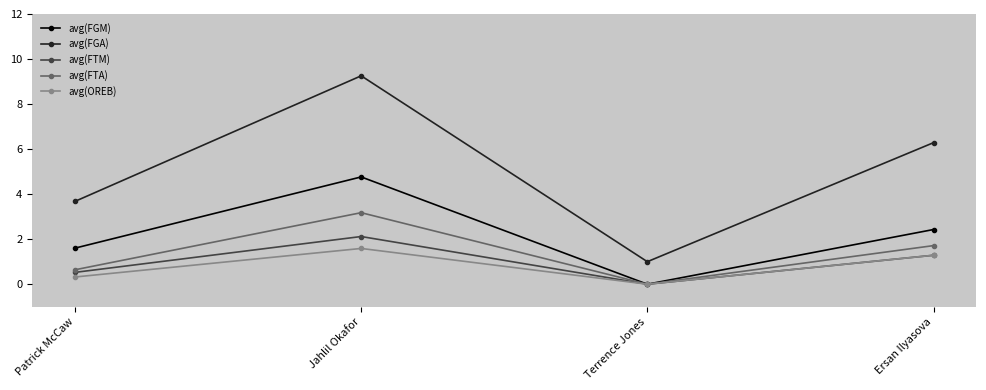

Rank the categories by avg(FGA) value from lowest to highest.

Terrence Jones, Patrick McCaw, Ersan Ilyasova, Jahlil Okafor